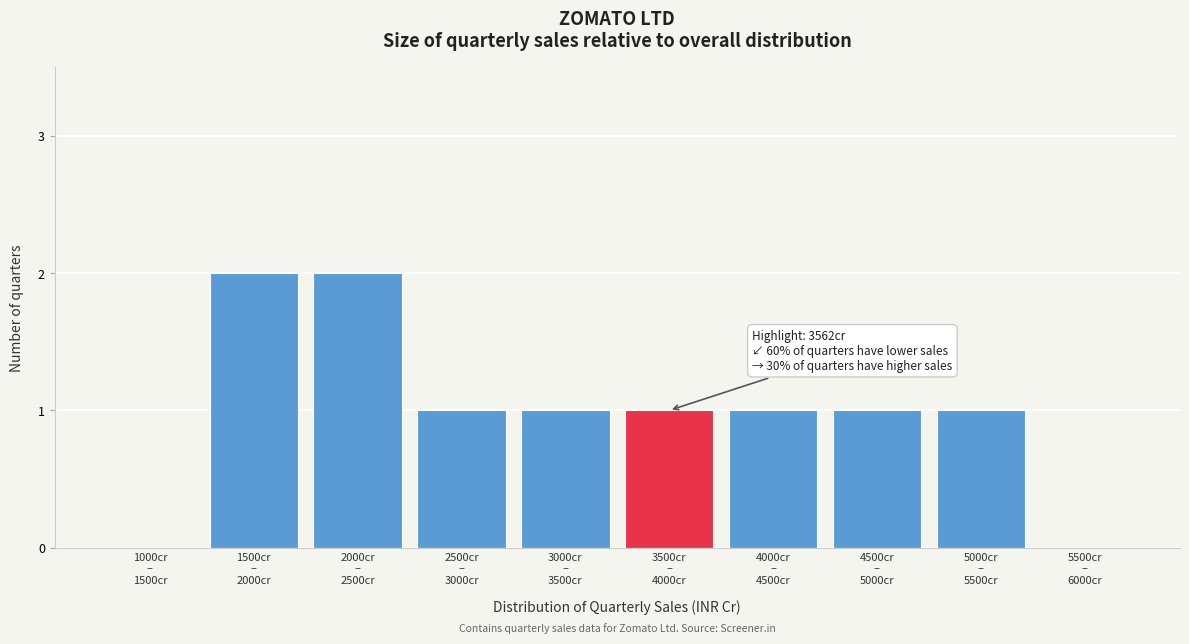

What is the sum of all values?

10